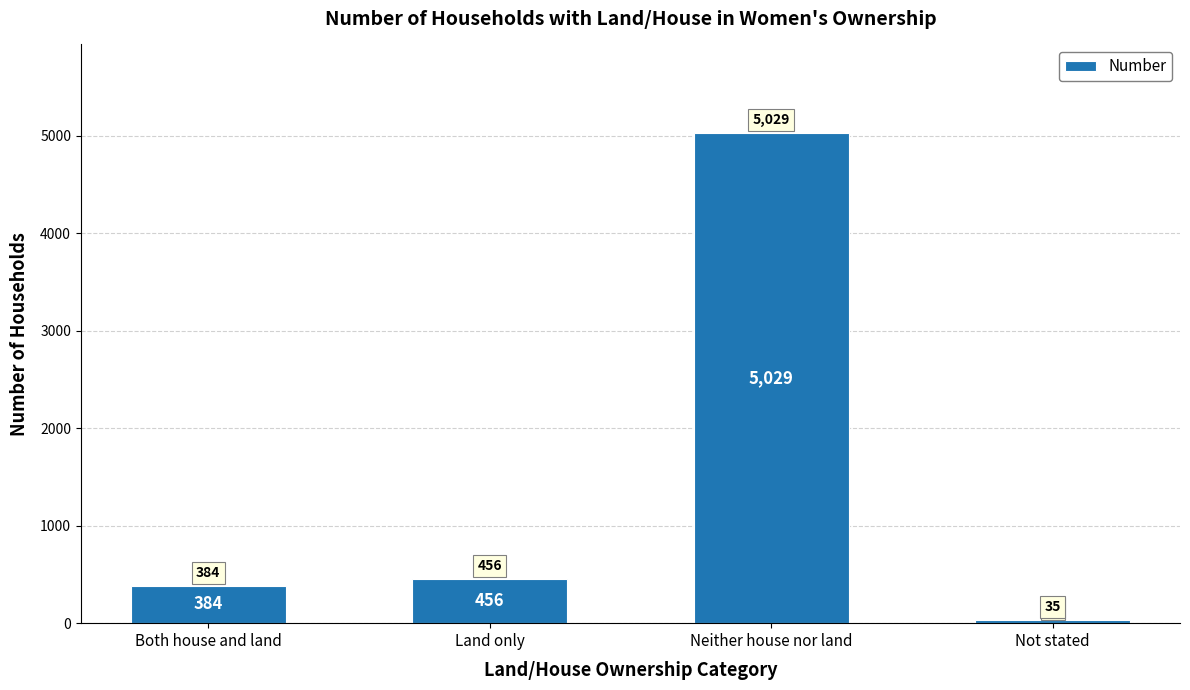

How many distinct data groups are displayed?

1